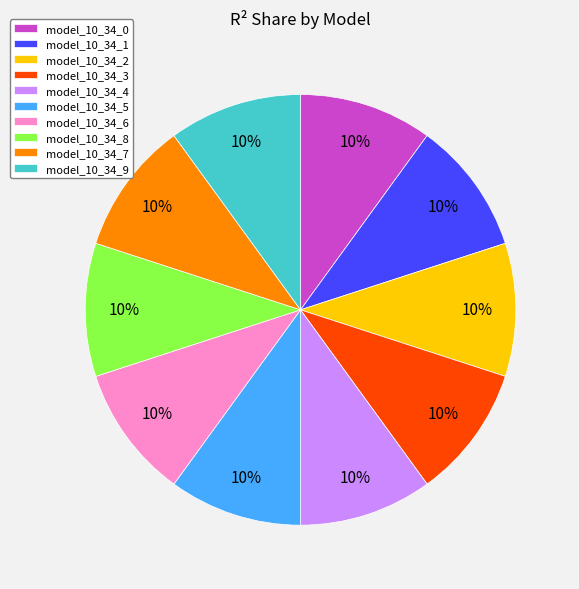

What percentage is the model_10_34_4 slice, to the nearest percent?

10%